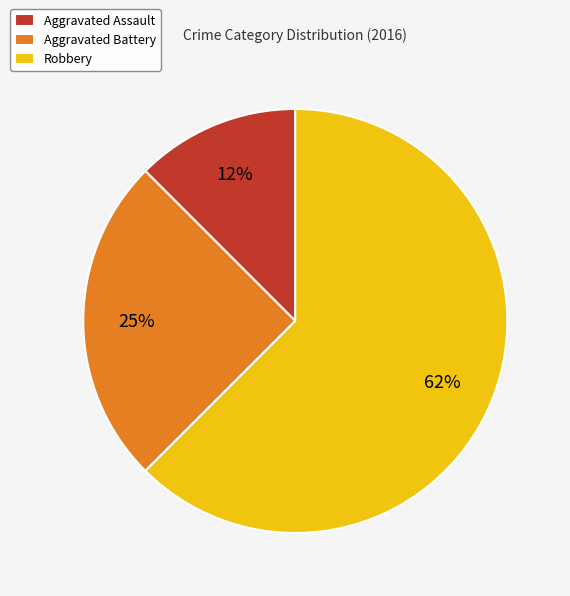

Count the number of slices in the pie.

3